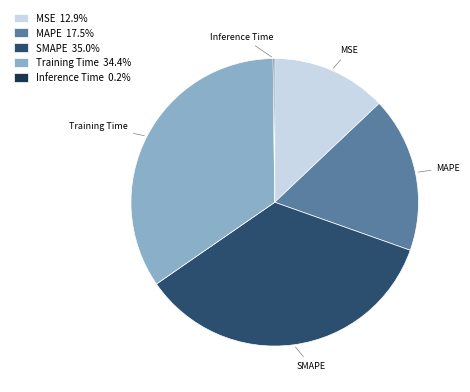

Which has a higher value, MSE or Training Time?

Training Time